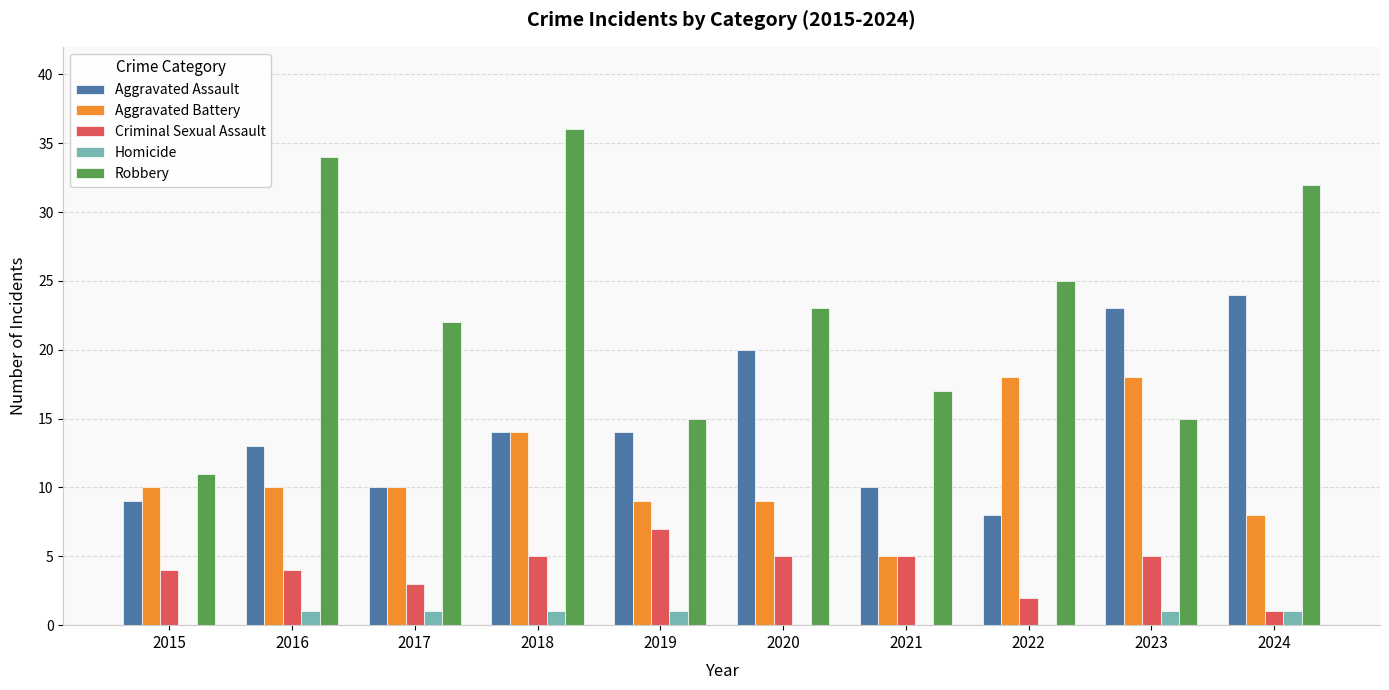

Which category has the highest value in the Robbery series?

2018